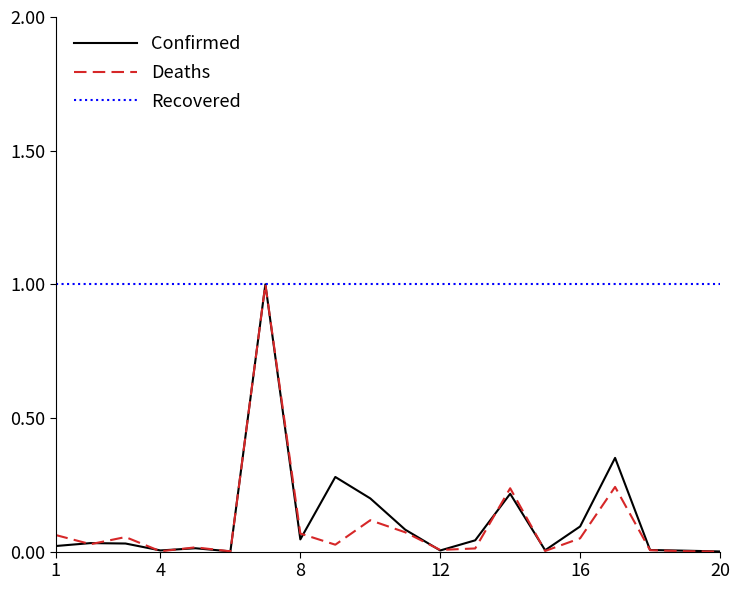

Which series has the largest total across all categories?

Recovered